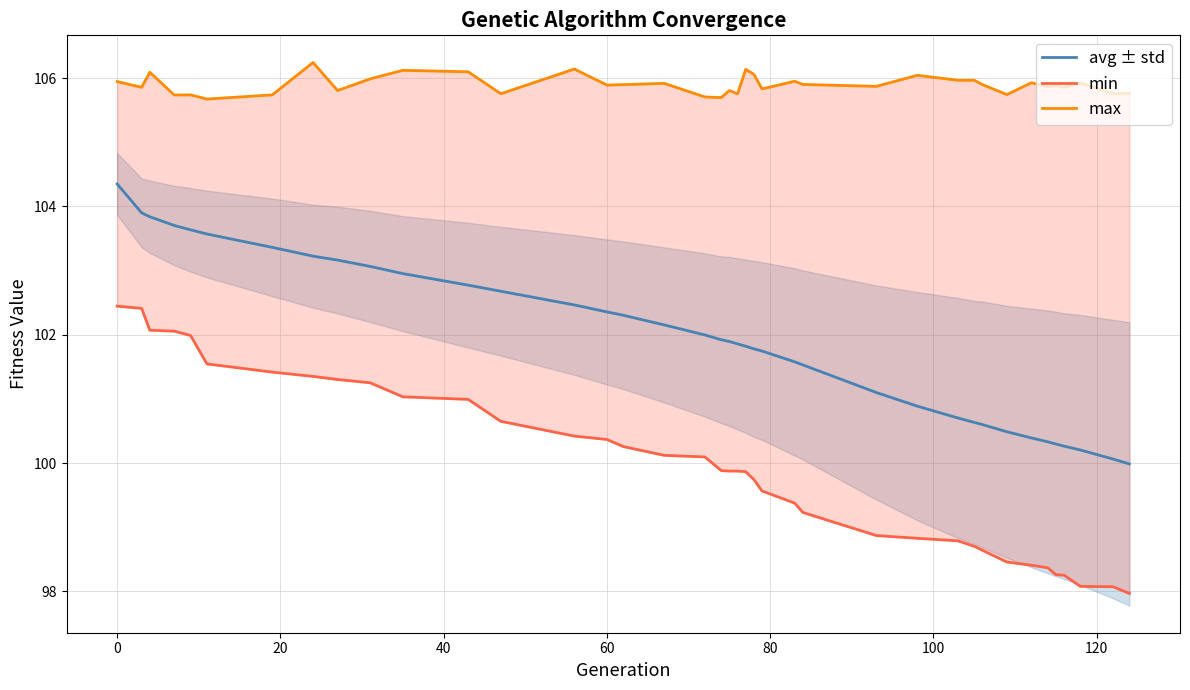

At how many categories does at least one series exceed 98?

39